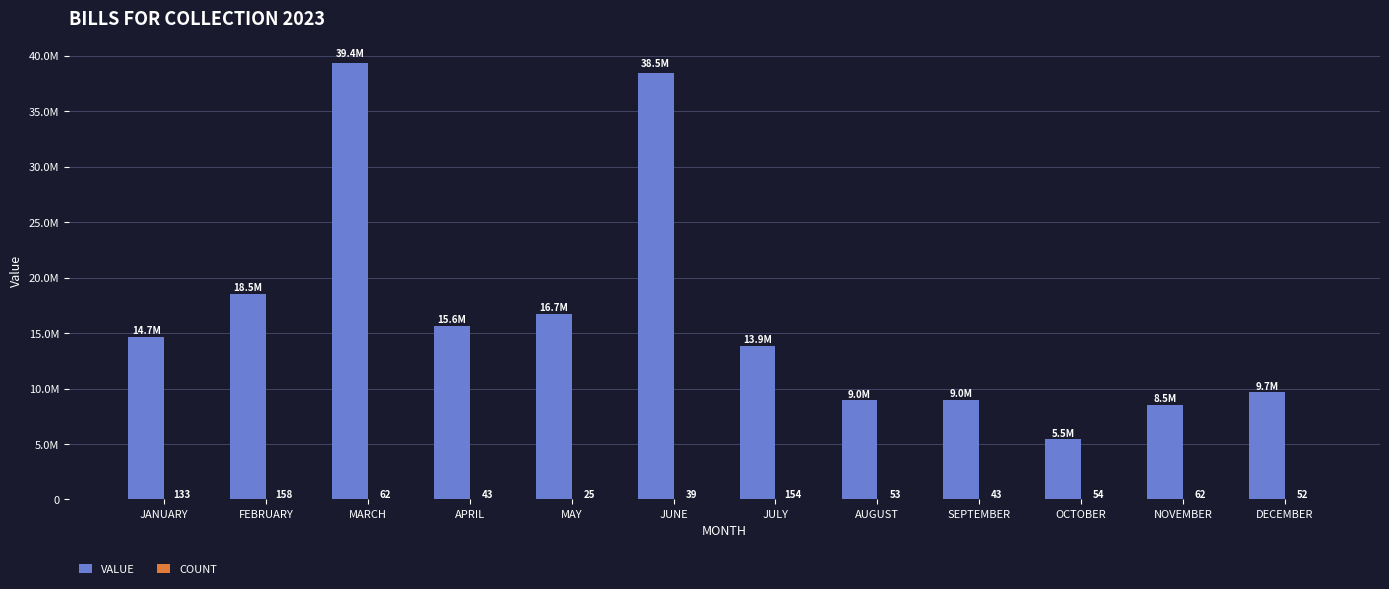

Are the bars horizontal?

No